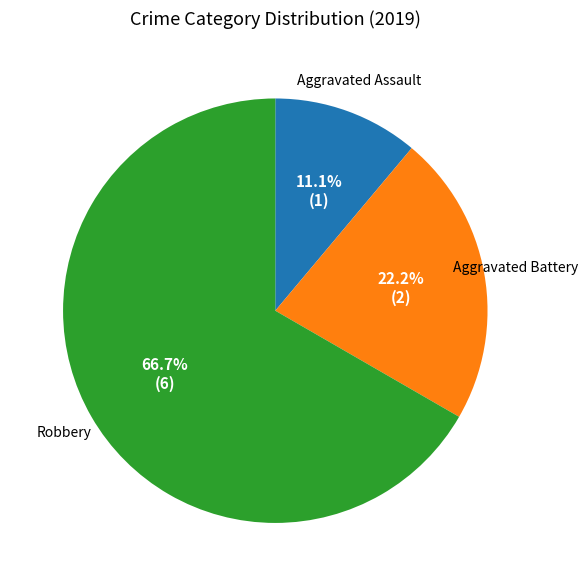

Does any single category account for the majority?

Yes